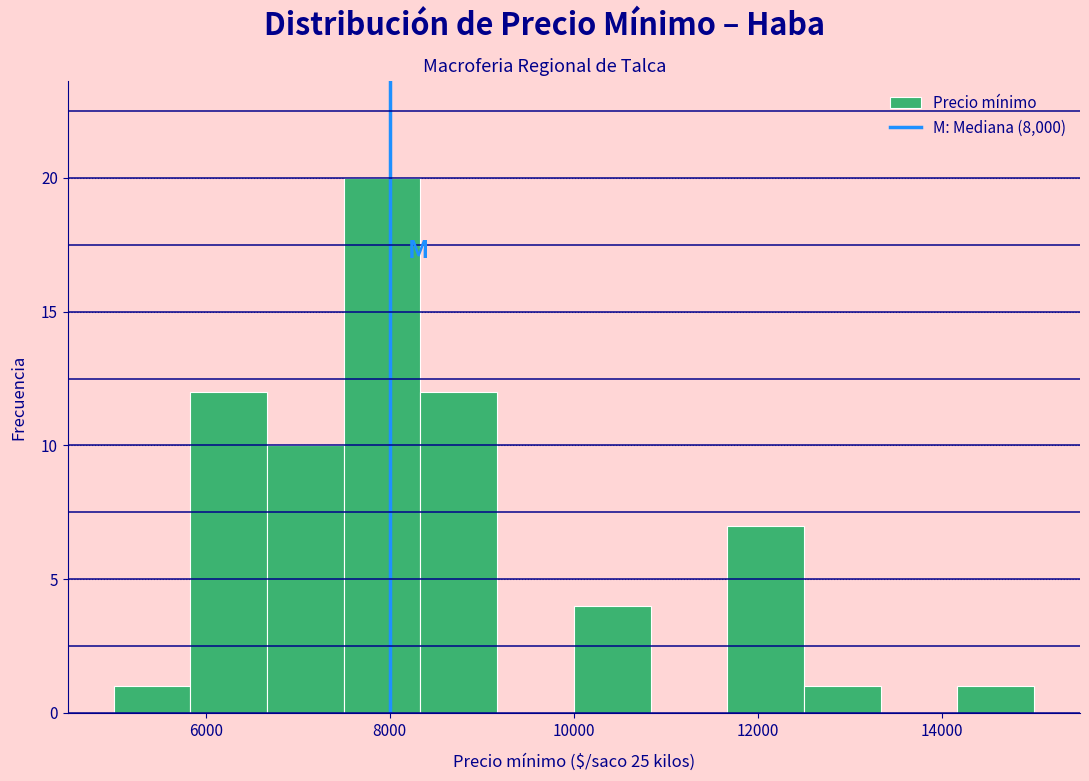

Reading left to right, list every bar in this chart as the range it spans on the x-axis followed by its height. Neither the bar edges nor the heights are printed on the chart, so give them approximately, as read against the axes.

5000 to 5800: 1
5800 to 6600: 12
6600 to 7600: 10
7600 to 8400: 20
8400 to 9200: 12
9200 to 10000: 0
10000 to 10800: 4
10800 to 11600: 0
11600 to 12600: 7
12600 to 13400: 1
13400 to 14200: 0
14200 to 15000: 1